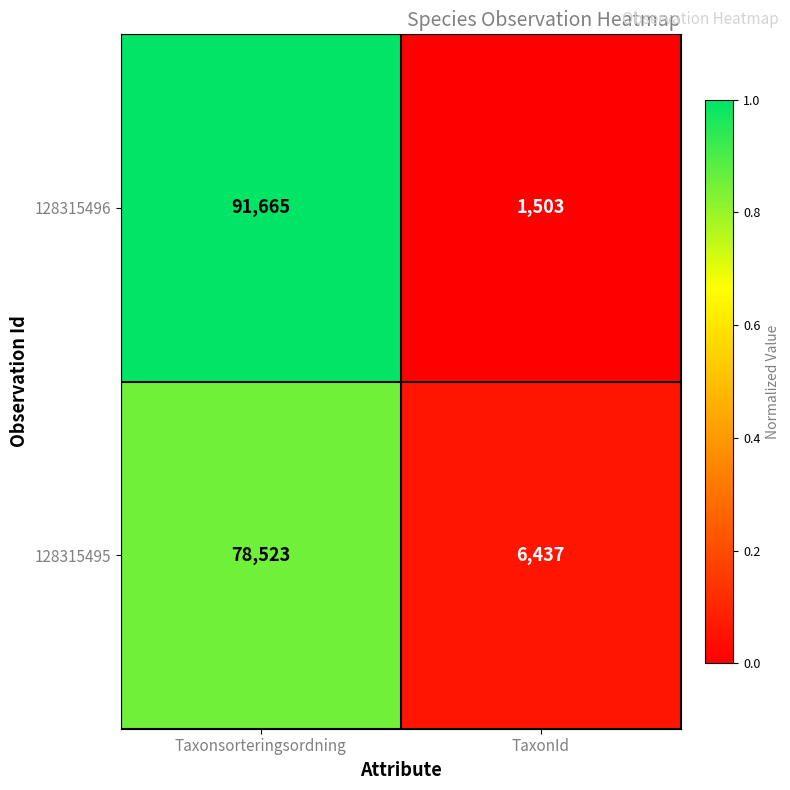

True or false: 128315496 has a value of 407 at TaxonId.

False